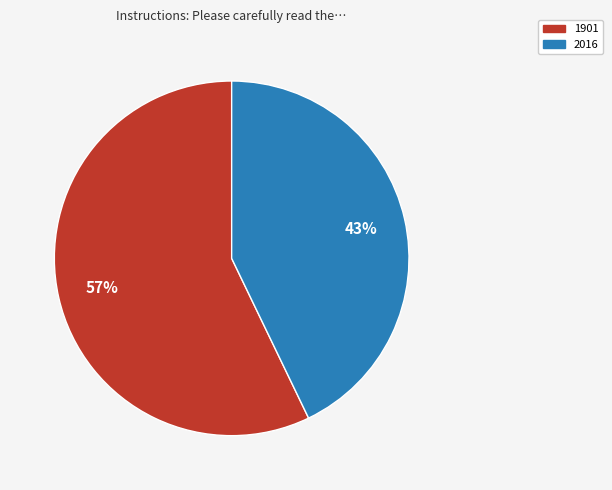

To the nearest percent, what portion does 2016 represent?

43%